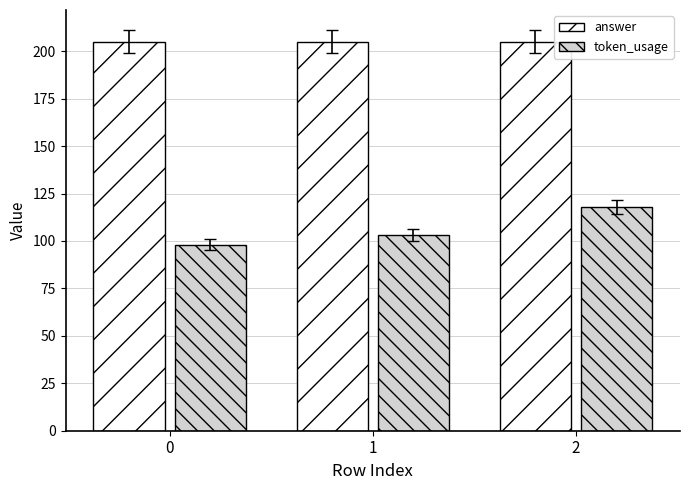

What is the difference between the token_usage values at 1 and 2?

15